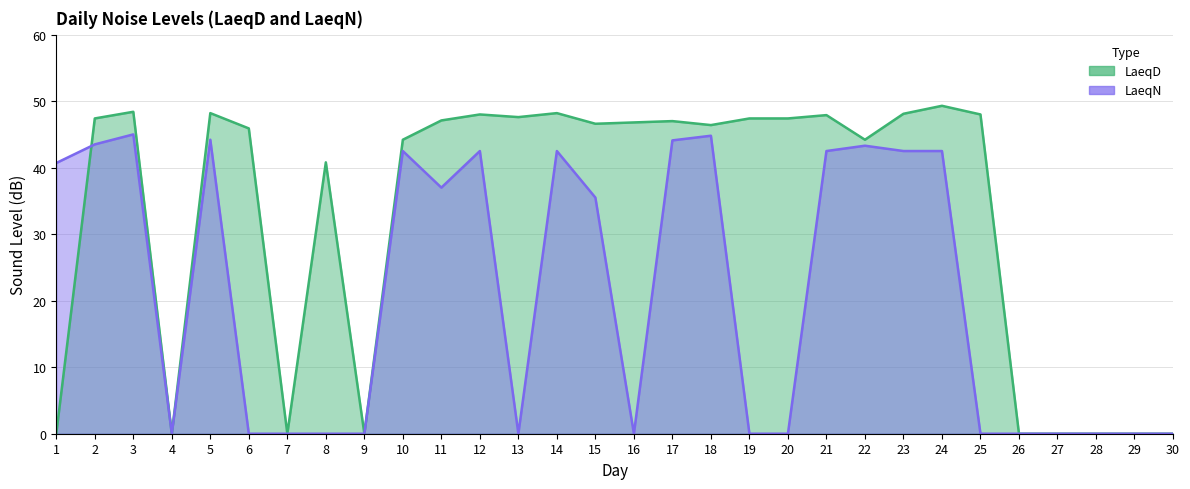

How many intersections are there between LaeqN and LaeqD?

1